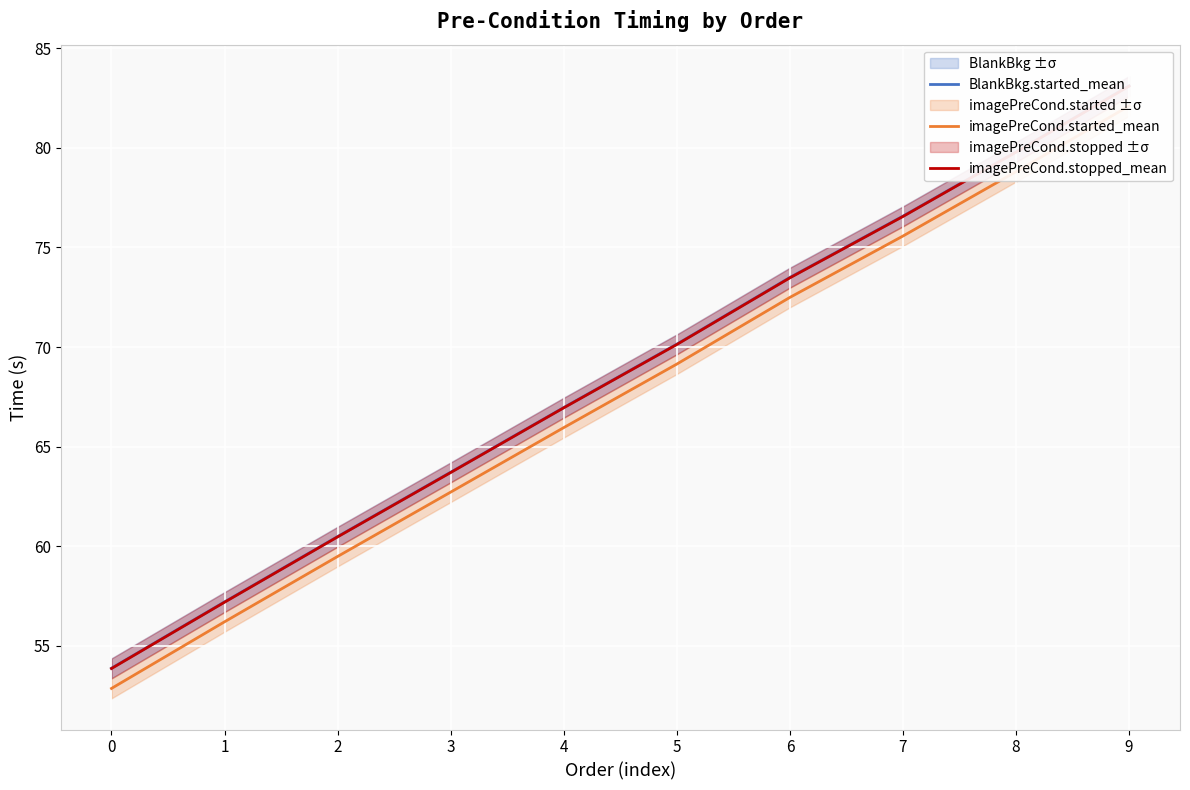

What is the average value of the imagePreCond.started_mean series?

67.5